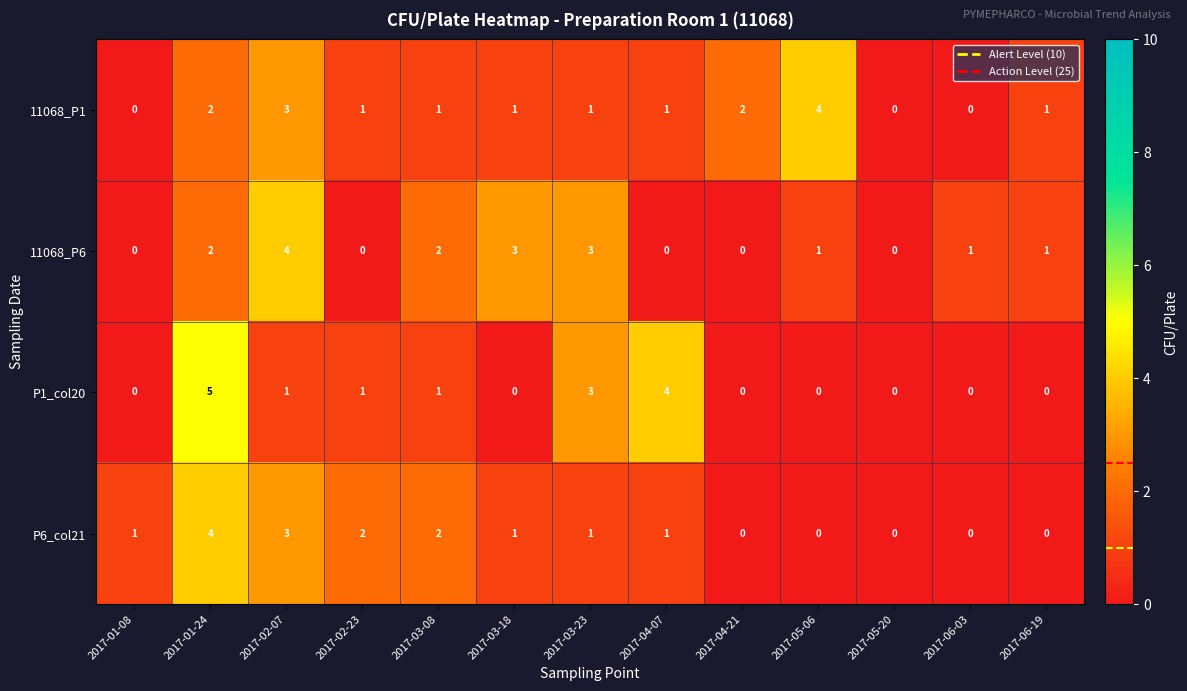

Is it true that 11068_P6 equals 0 at 2017-05-20?

True